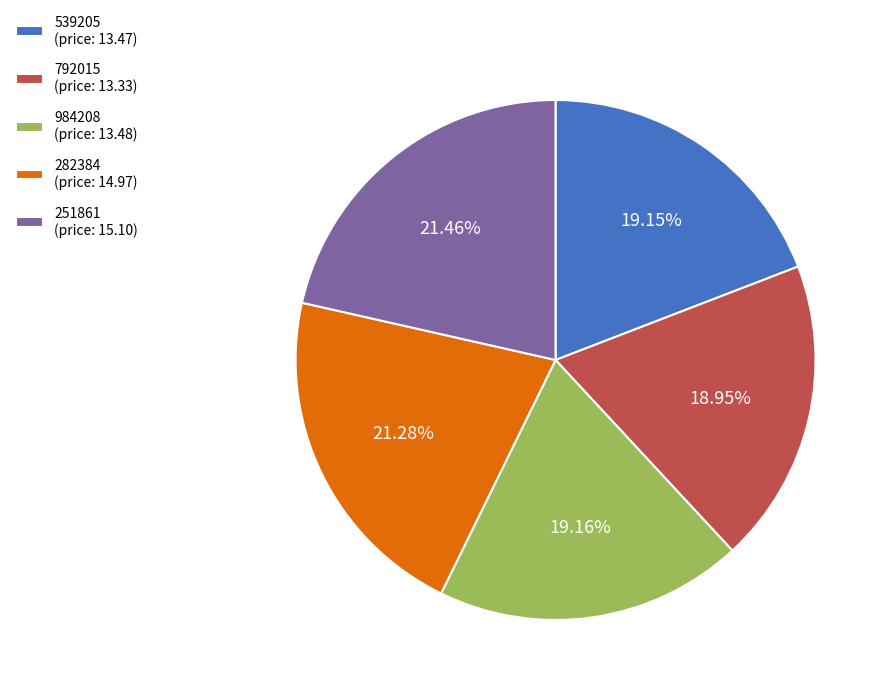

Does any single category account for the majority?

No